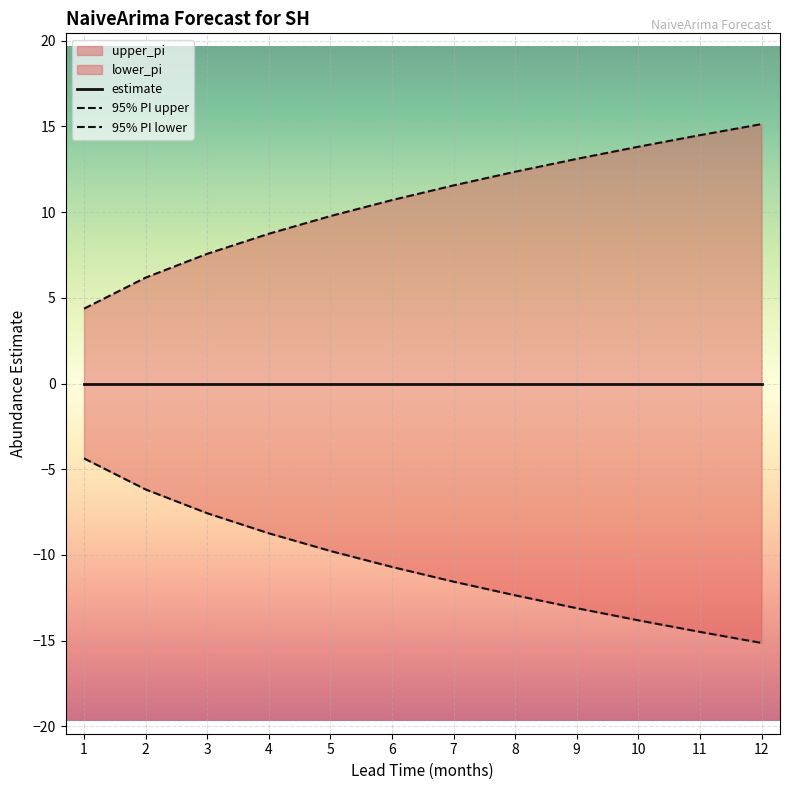

At how many categories does at least one series exceed 2?

12